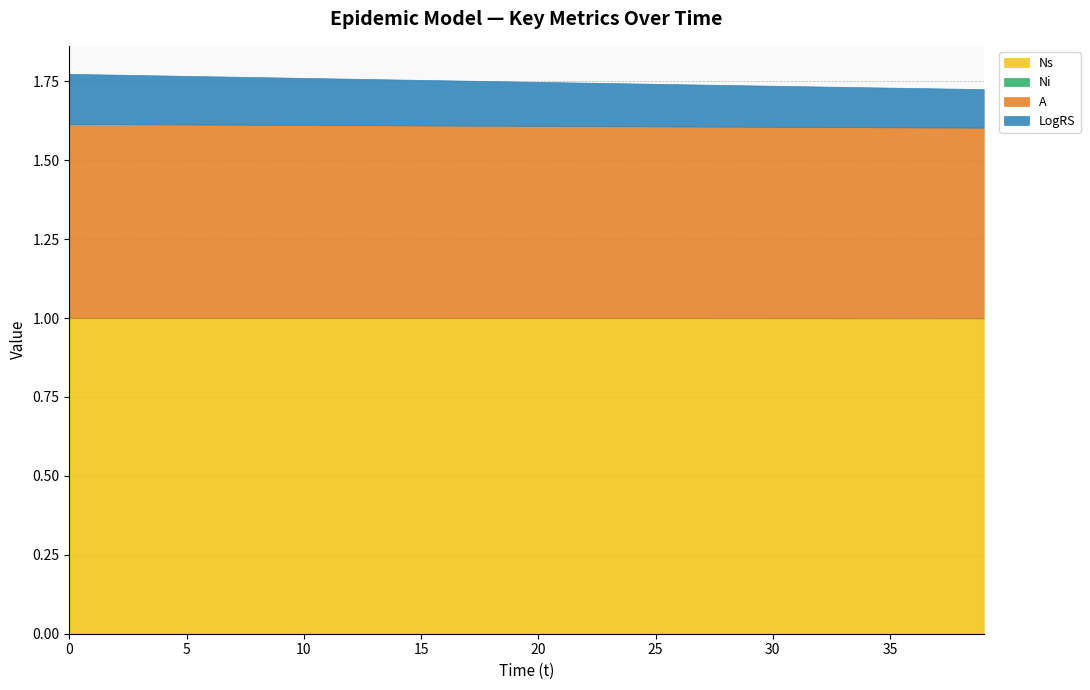

Reading left to right, what are all the values shown in this chart?

Ns: 1.0	1.0	1.0	1.0	1.0	1.0	1.0	1.0	1.0	1.0	1.0	1.0	1.0	1.0	1.0	1.0	1.0	1.0	1.0	1.0	1.0	1.0	1.0	1.0	1.0	1.0	1.0	1.0	1.0	1.0	1.0	1.0	1.0	1.0	1.0	1.0	1.0	1.0	1.0	1.0
Ni: 0.0	0.0	0.0	0.0	0.0	0.0	0.0	0.0	0.0	0.0	0.0	0.0	0.0	0.0	0.0	0.0	0.0	0.0	0.0	0.0	0.0	0.0	0.0	0.0	0.0	0.0	0.0	0.0	0.0	0.0	0.0	0.0	0.0	0.0	0.0	0.0	0.0	0.0	0.0	0.0
A: 0.6	0.6	0.6	0.6	0.6	0.6	0.6	0.6	0.6	0.6	0.6	0.6	0.6	0.6	0.6	0.6	0.6	0.6	0.6	0.6	0.6	0.6	0.6	0.6	0.6	0.6	0.6	0.6	0.6	0.6	0.6	0.6	0.6	0.6	0.6	0.6	0.6	0.6	0.6	0.6
LogRS: 0.2	0.2	0.2	0.2	0.2	0.2	0.2	0.2	0.2	0.2	0.1	0.1	0.1	0.1	0.1	0.1	0.1	0.1	0.1	0.1	0.1	0.1	0.1	0.1	0.1	0.1	0.1	0.1	0.1	0.1	0.1	0.1	0.1	0.1	0.1	0.1	0.1	0.1	0.1	0.1